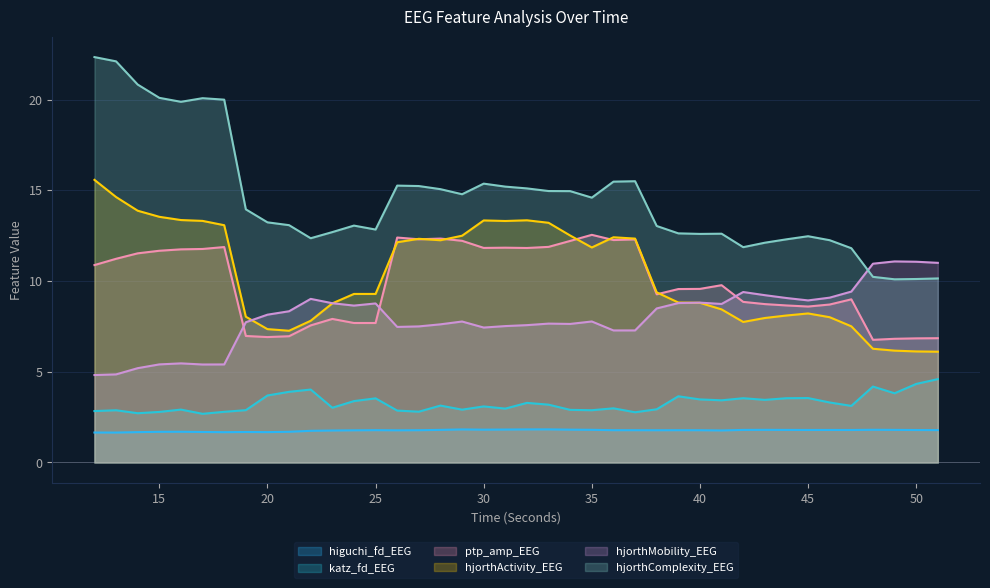

Where does the hjorthMobility_EEG series first go above 8?

20